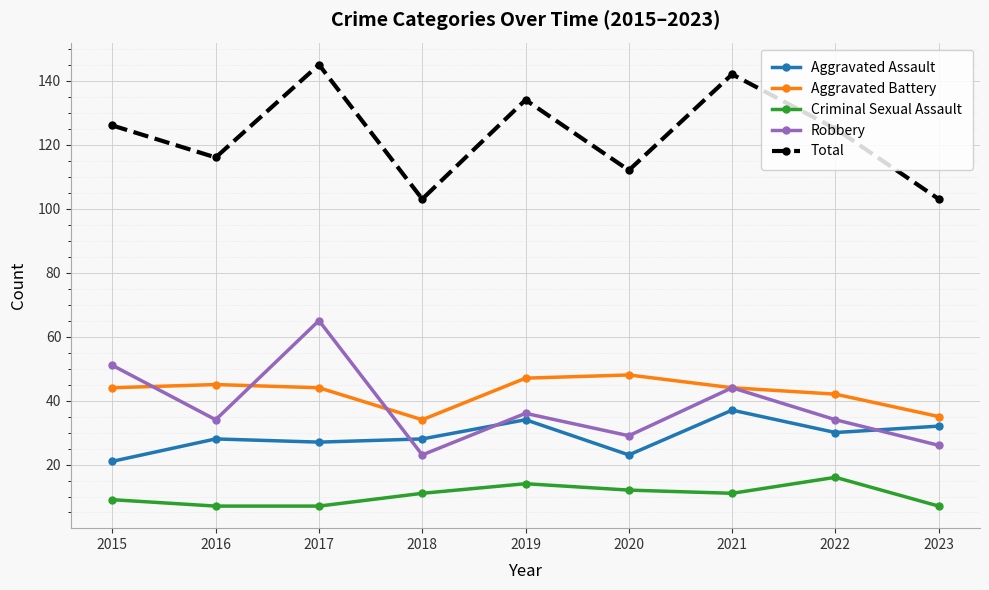

Reading right to left, extract all data points from this chart.

Aggravated Assault: 2023=32	2022=30	2021=37	2020=23	2019=34	2018=28	2017=27	2016=28	2015=21
Aggravated Battery: 2023=35	2022=42	2021=44	2020=48	2019=47	2018=34	2017=44	2016=45	2015=44
Criminal Sexual Assault: 2023=7	2022=16	2021=11	2020=12	2019=14	2018=11	2017=7	2016=7	2015=9
Robbery: 2023=26	2022=34	2021=44	2020=29	2019=36	2018=23	2017=65	2016=34	2015=51
Total: 2023=103	2022=125	2021=142	2020=112	2019=134	2018=103	2017=145	2016=116	2015=126